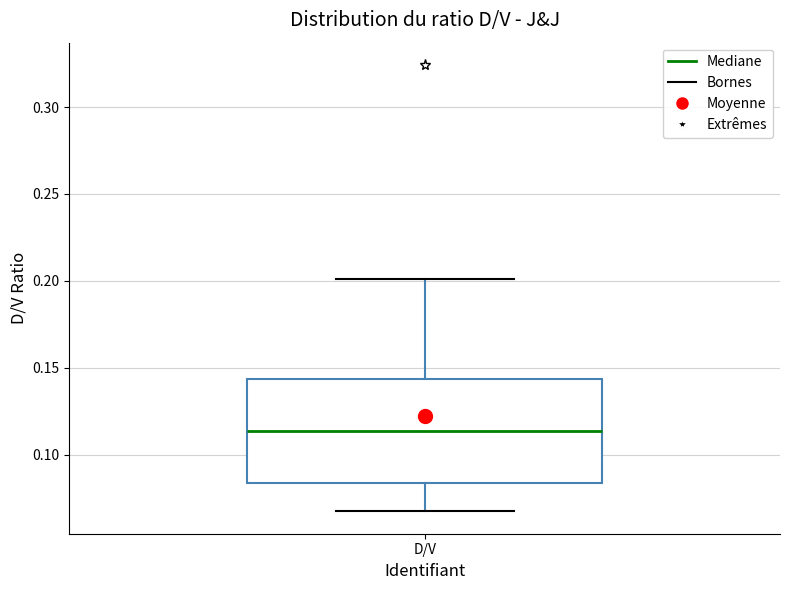

Where does the median line of the box for D/V sit on the y-axis? The values are not printed on the chart, so give them approximately, as read against the axis.

0.115